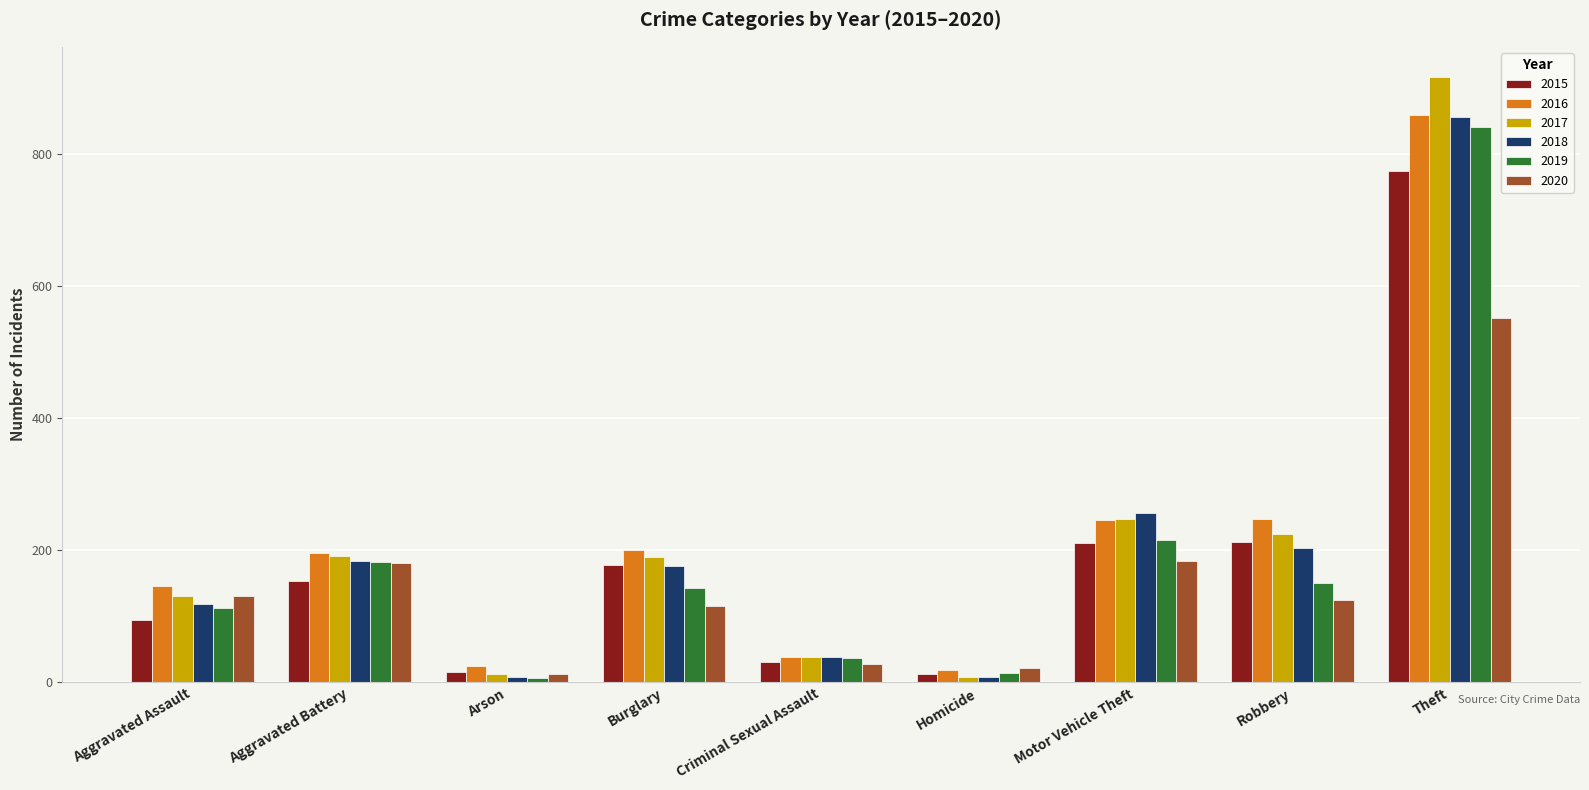

True or false: 2019 has a value of 434 at Theft.

False